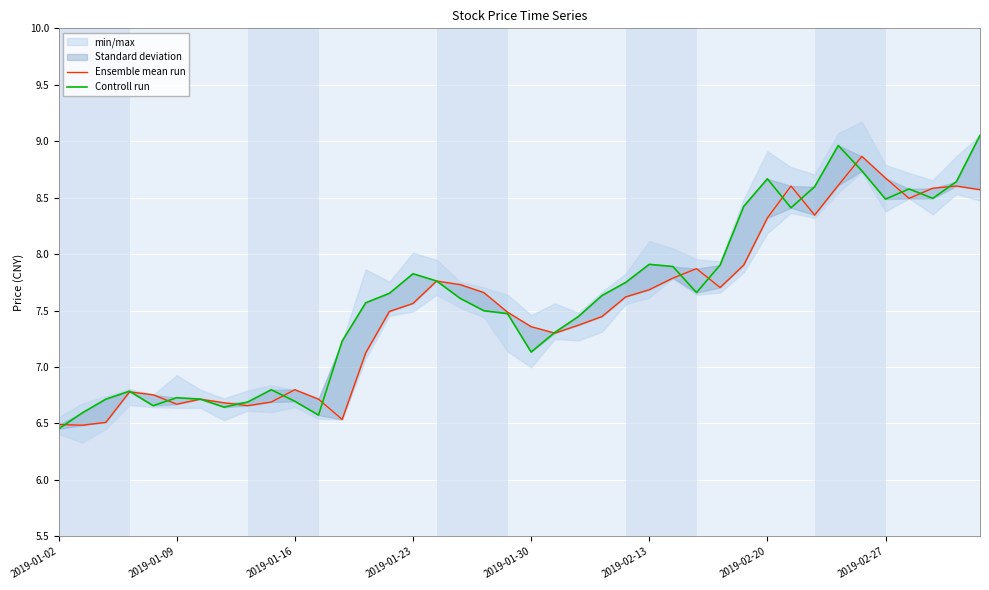

Where does the Ensemble mean run series first go above 7?

13